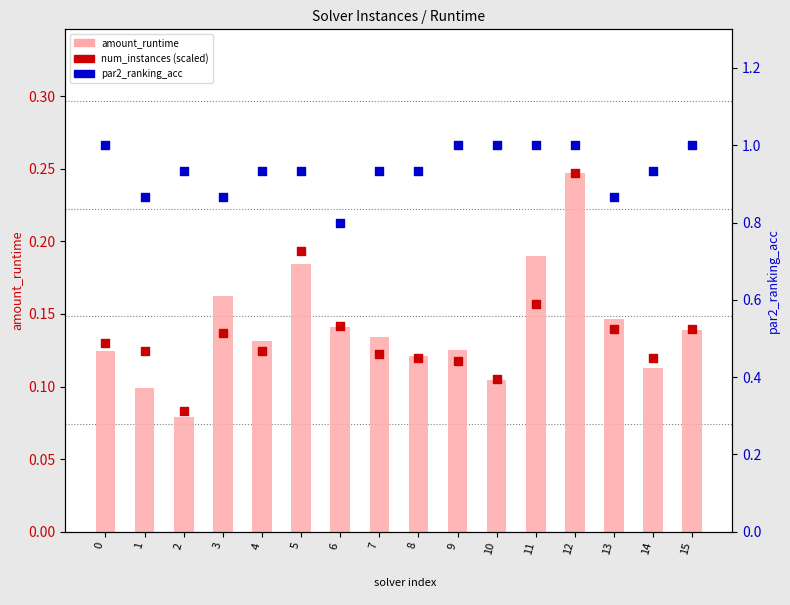

Is the value of amount_runtime at 12 greater than the value of par2_ranking_acc at 13?

No